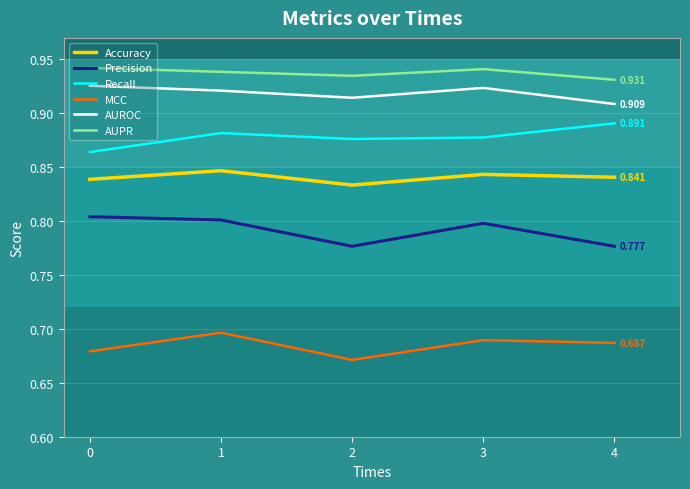

True or false: Recall has more than 2 points higher than both neighbors.

False